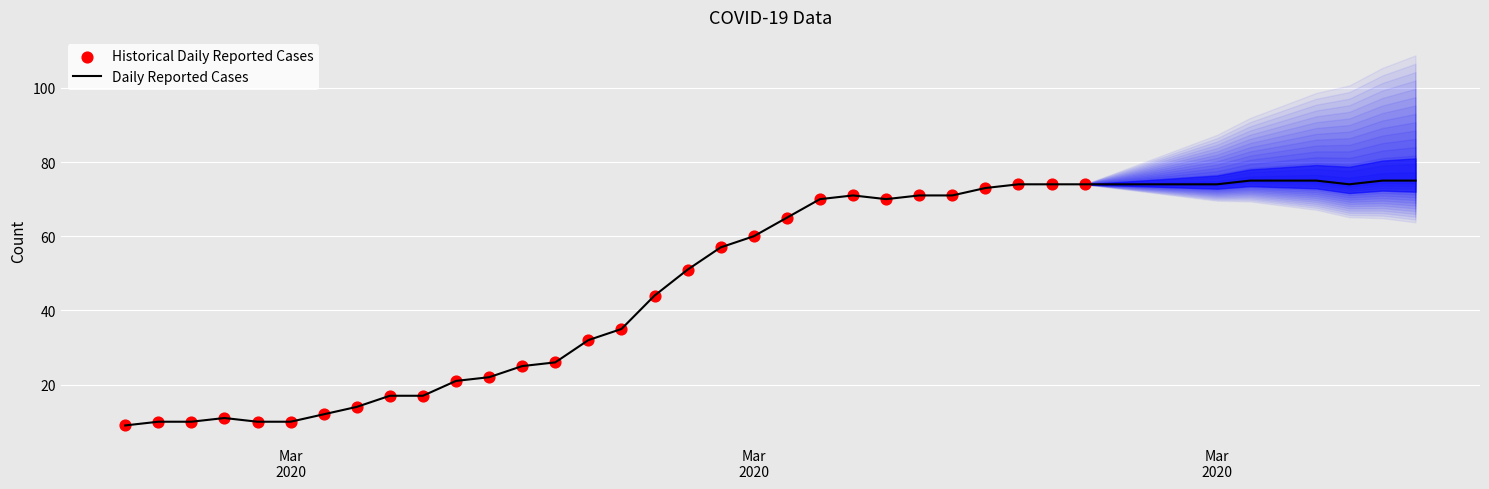

What is the change in value from 2020-03-08 to 2020-04-03?

+54